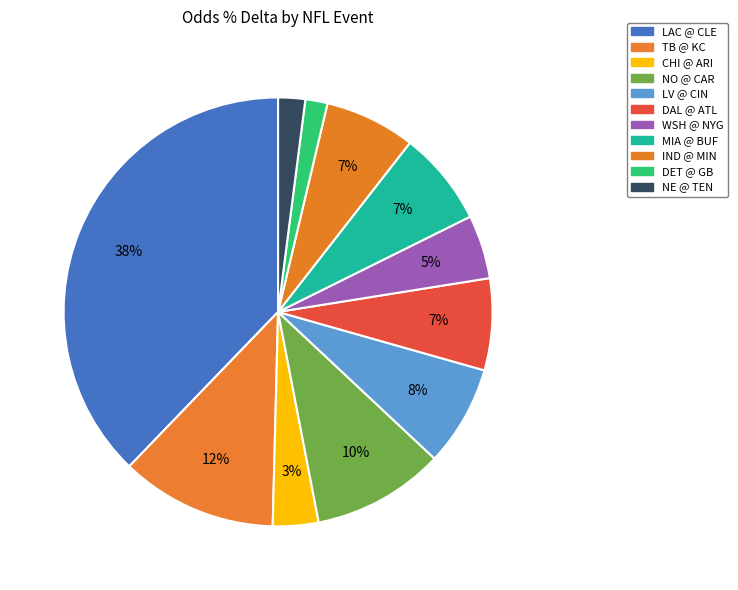

What is the largest slice in the pie chart?

Los Angeles Chargers @ Cleveland Browns